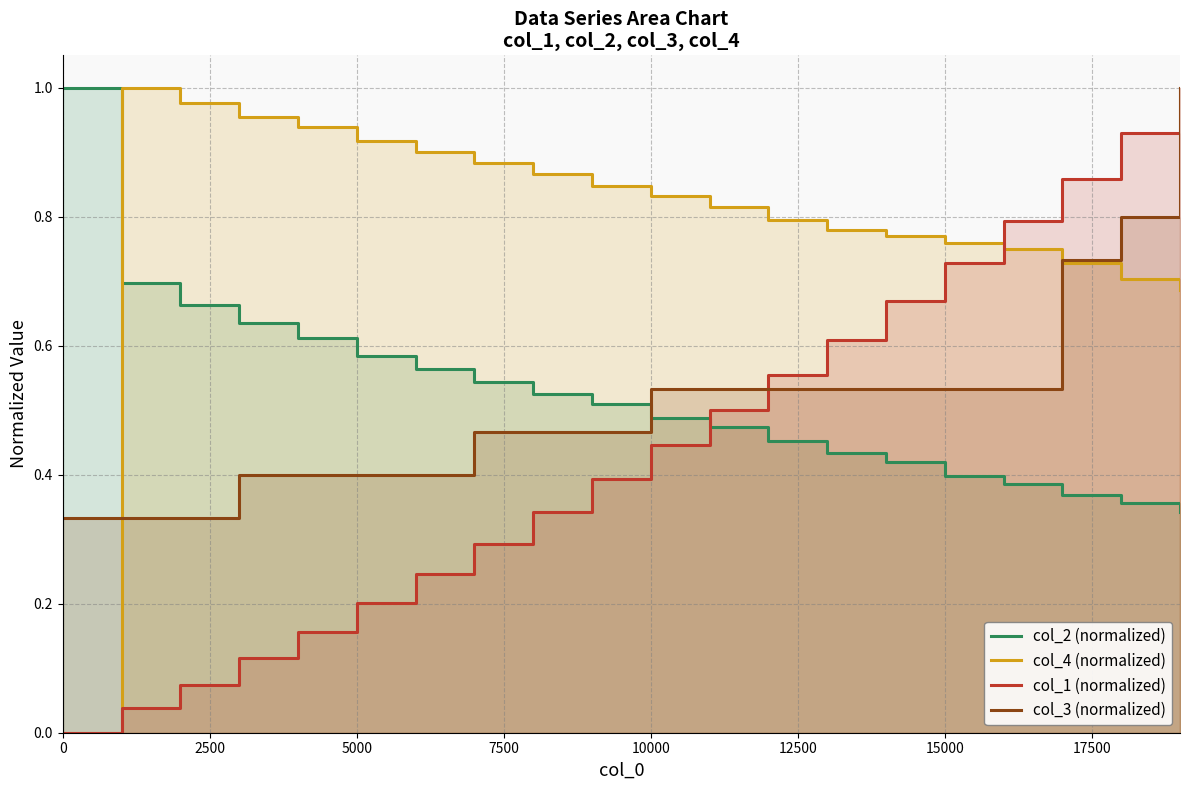

What is the greatest value displayed?

1.0